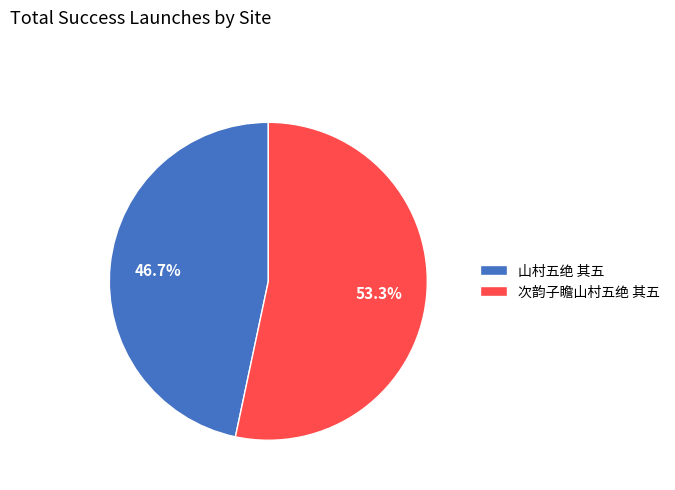

What is the ratio of the value at 次韵子瞻山村五绝 其五 to the value at 山村五绝 其五?

1.1